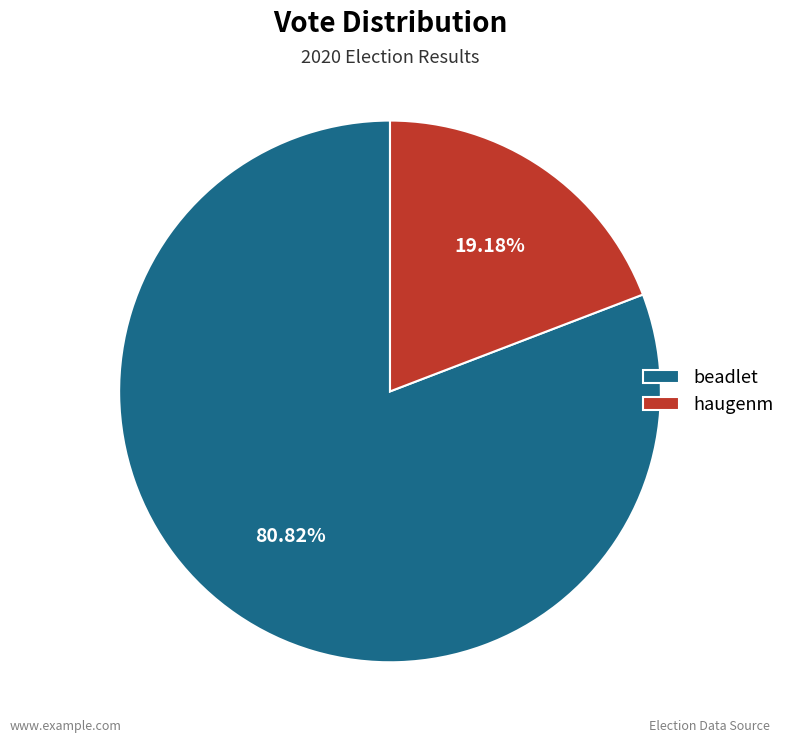

To the nearest percent, what portion does beadlet represent?

81%